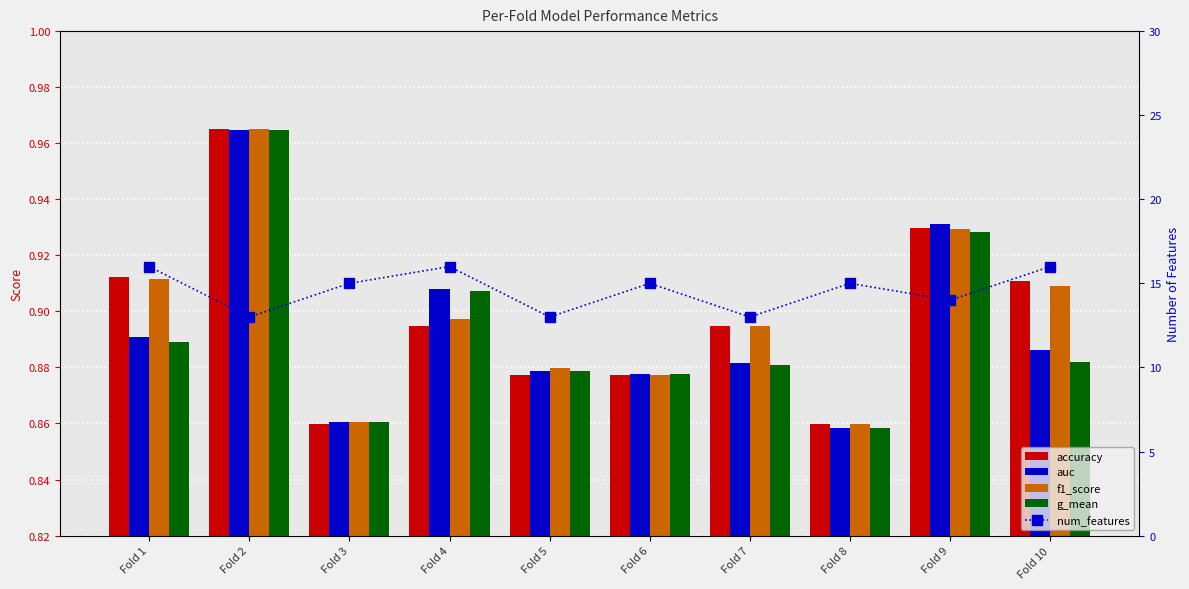

What is the average value of the g_mean series?

0.9